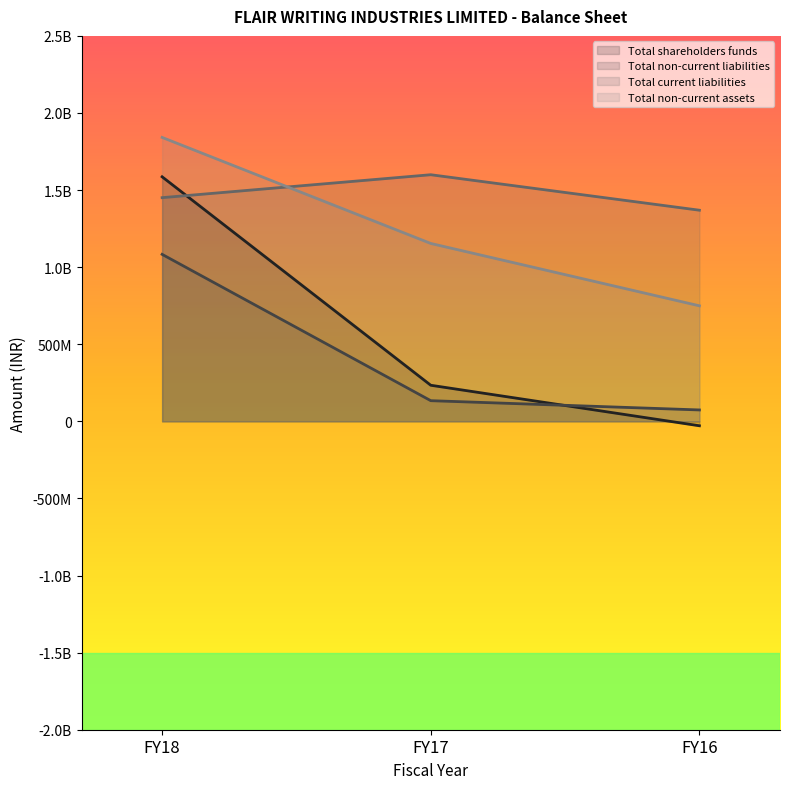

True or false: Total non-current liabilities has a value of 134100000 at FY17.

True